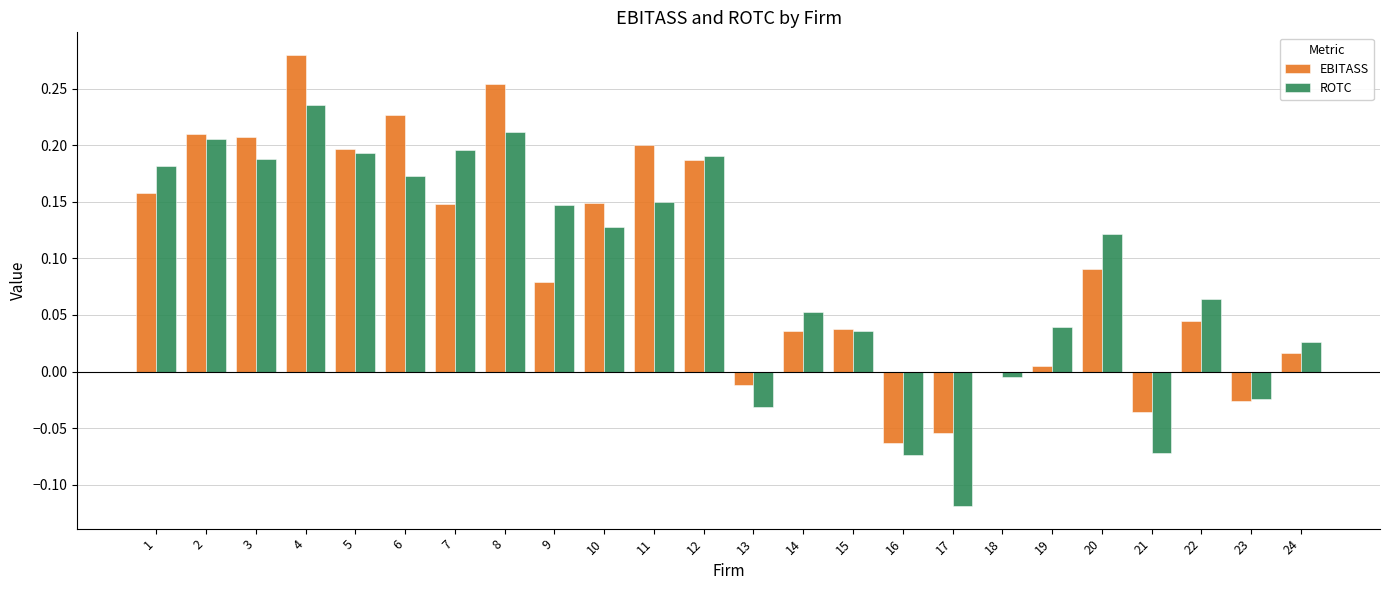

At which category is the sum across all series the highest?

4